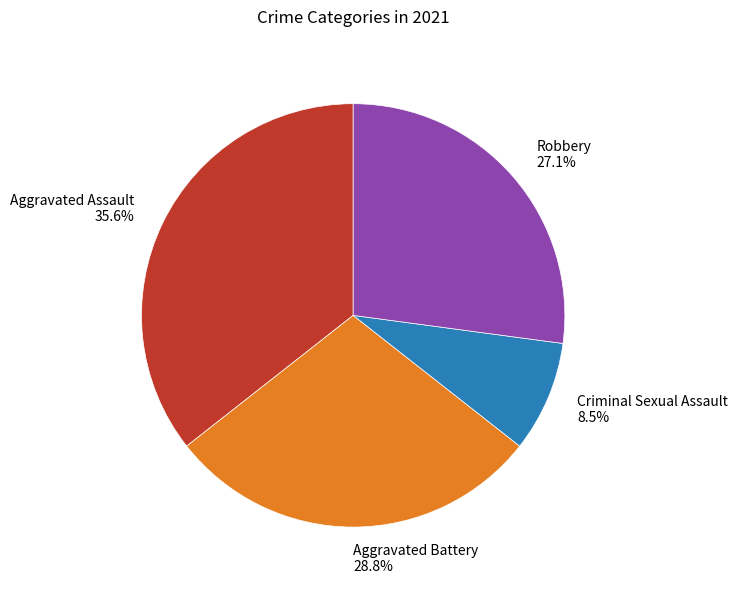

What is the largest slice in the pie chart?

Aggravated Assault